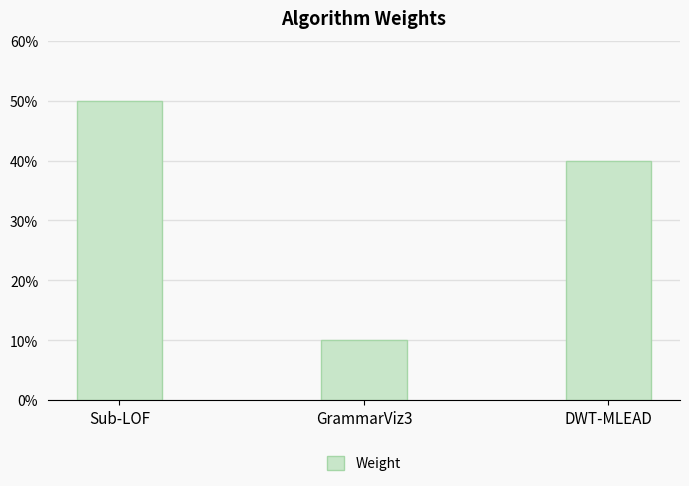

What position from the right is GrammarViz3?

2